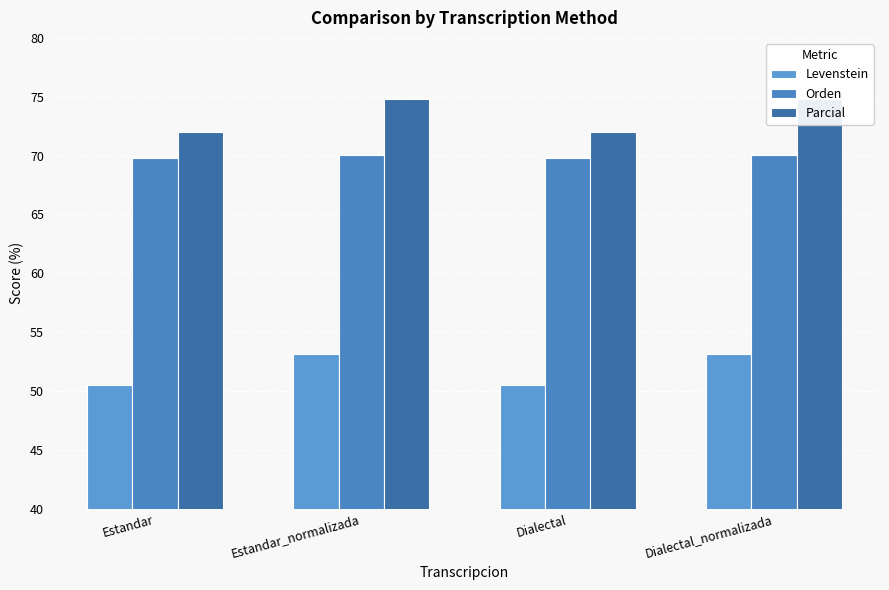

List the labels in order of Parcial value, largest first.

Estandar_normalizada, Dialectal_normalizada, Estandar, Dialectal